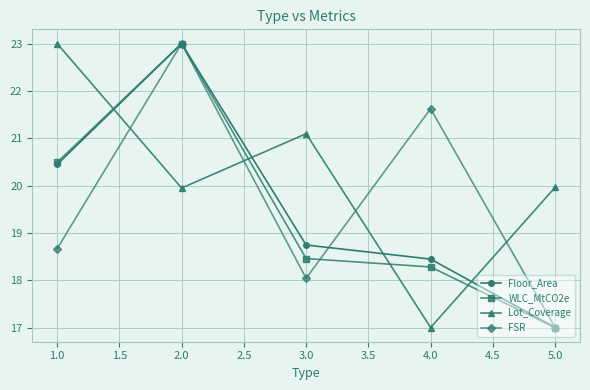

How many interior local peaks does the Lot_Coverage series have?

1